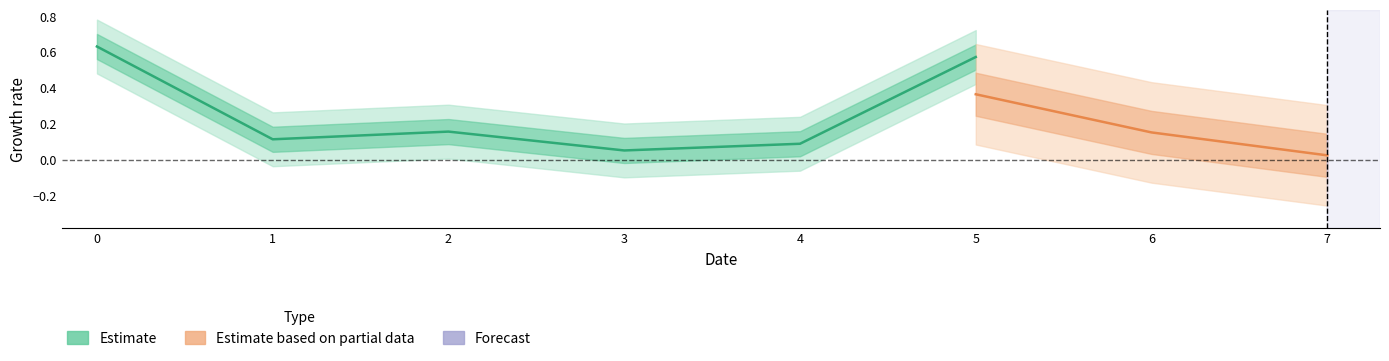

How many lines are shown in the chart?

2